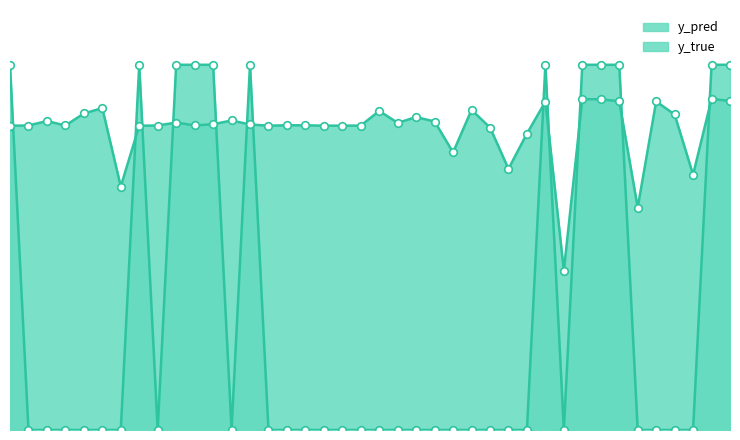

At which category is the sum across all series the highest?

105